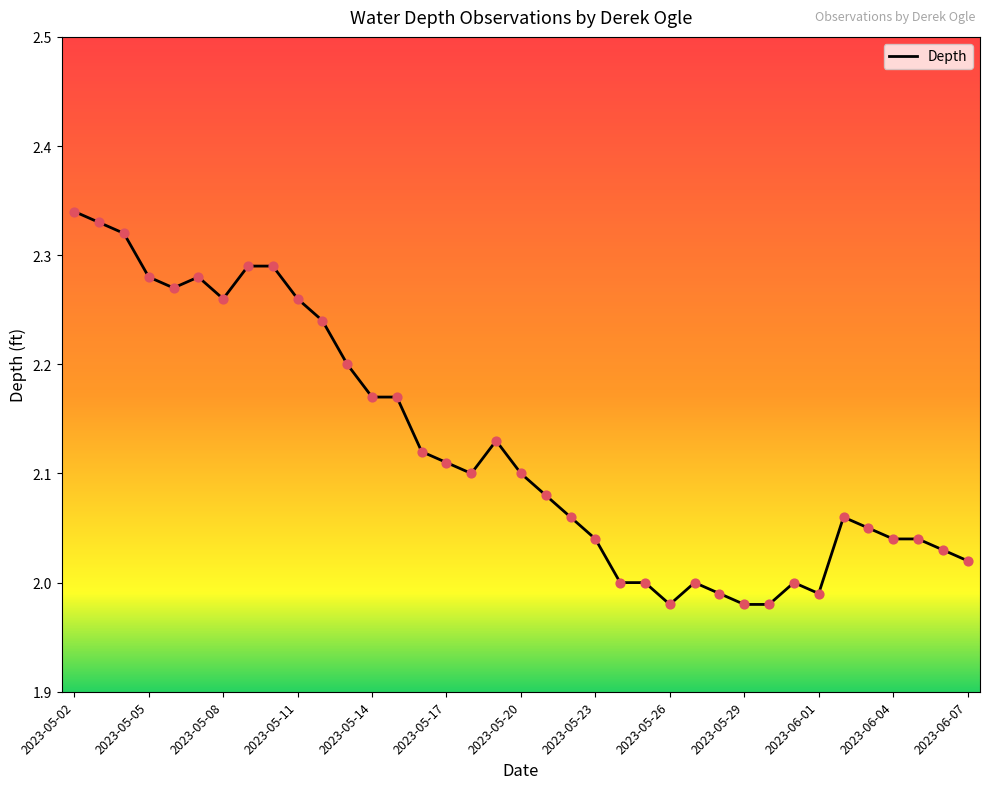

What is the difference between the maximum and minimum values?

0.4